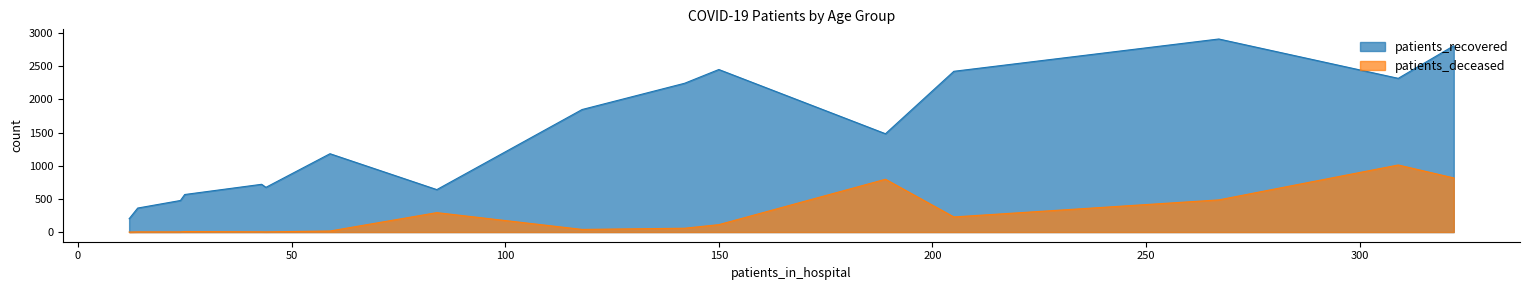

True or false: patients_recovered and patients_deceased intersect in this chart.

False